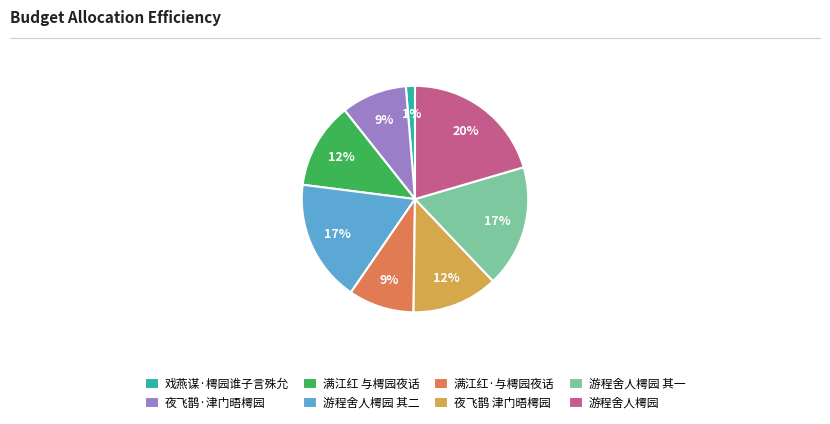

To the nearest percent, what percentage of the pie is 满江红 与樗园夜话?

12%